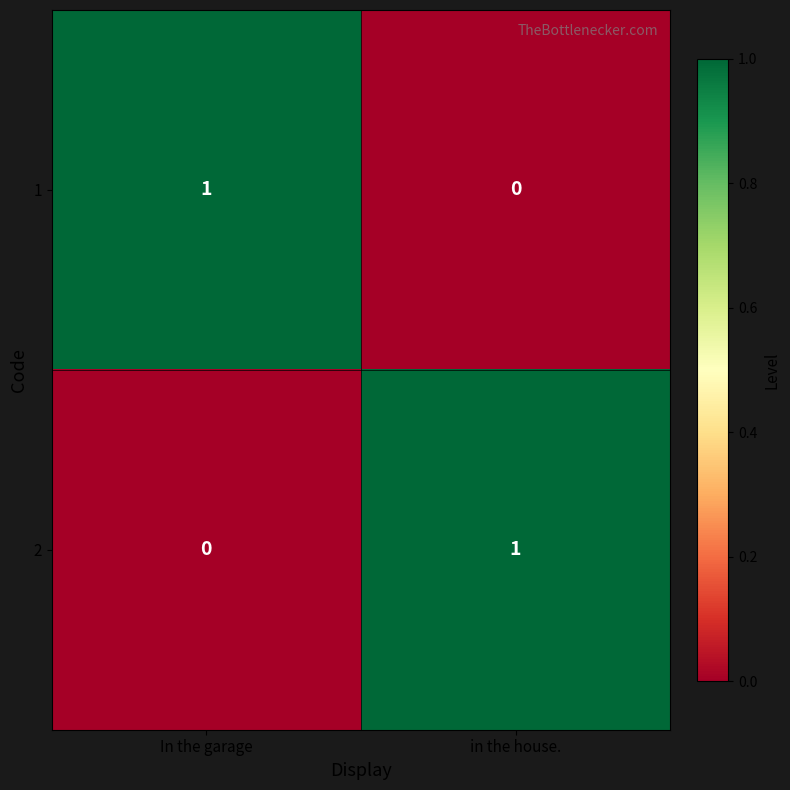

Rank the categories by 1 value from highest to lowest.

In the garage, in the house.